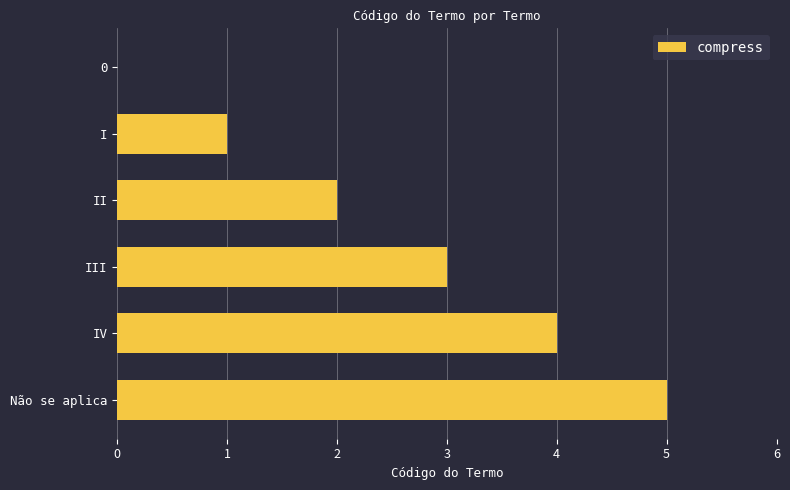

Is it true that the value at III is 3?

True